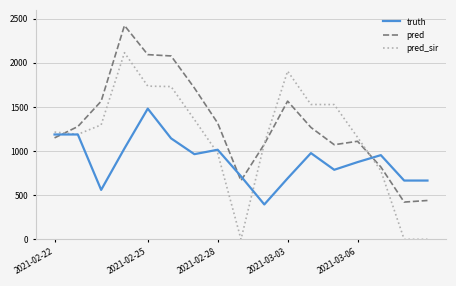

Which series has the widest spread of values?

pred_sir